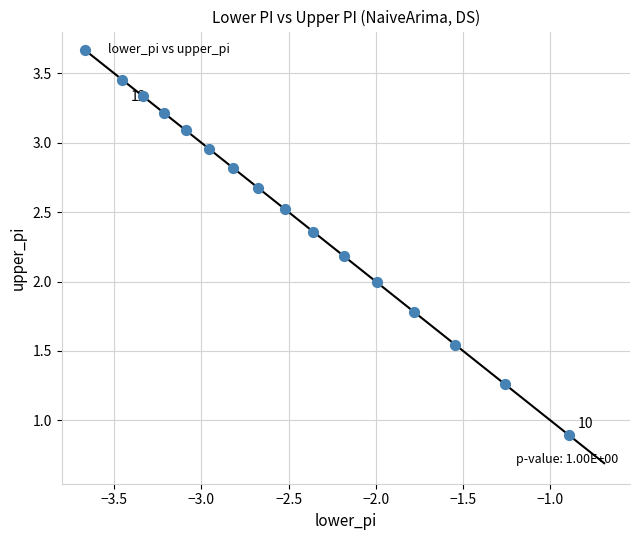

What is the range of X values (max minus min)?

2.6